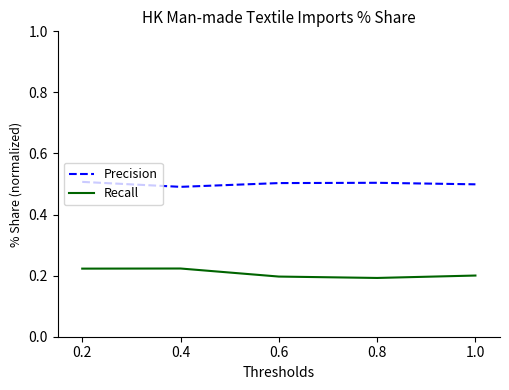

True or false: Recall and Precision cross at least once.

False